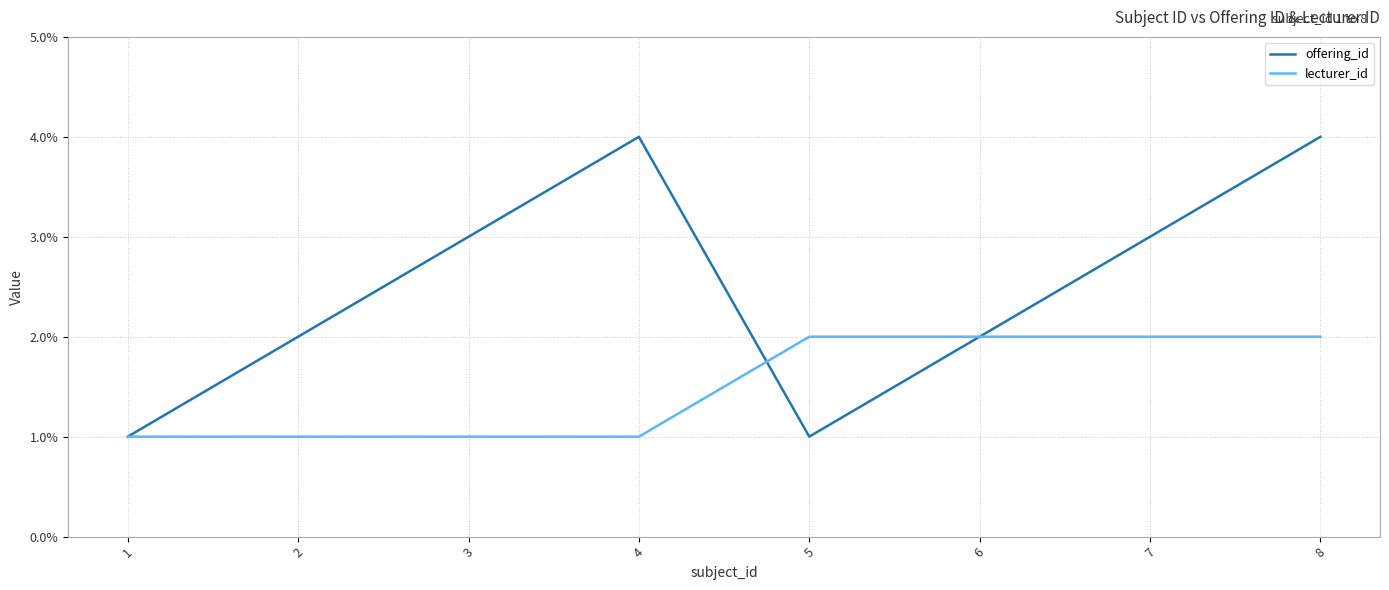

List the series in order of their overall mean, highest first.

offering_id, lecturer_id